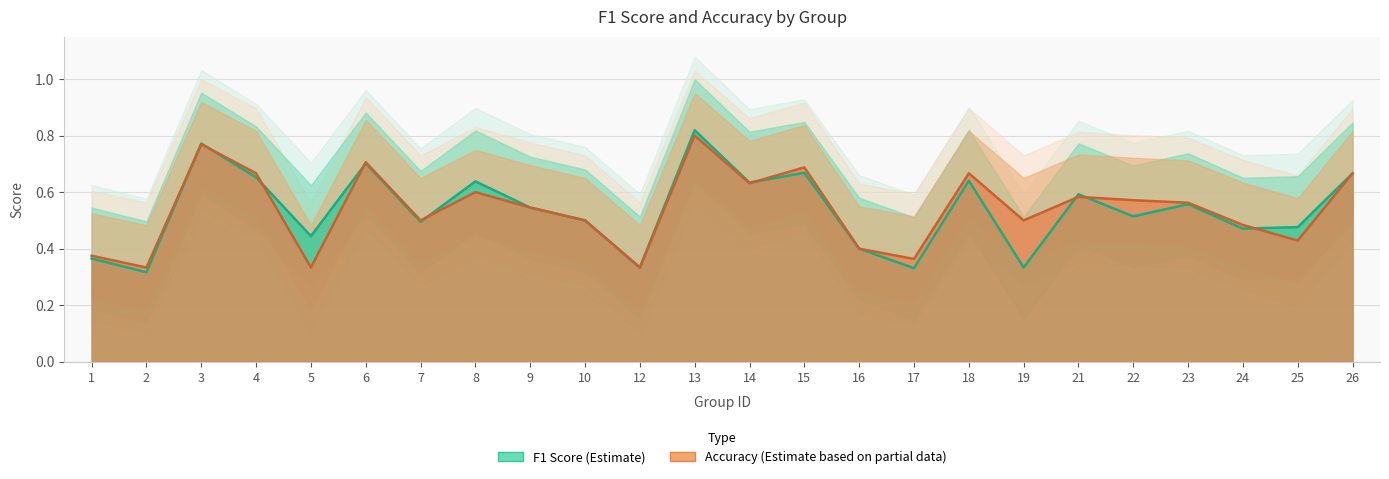

What is the sum of the f1 values at 26 and 17?

1.0